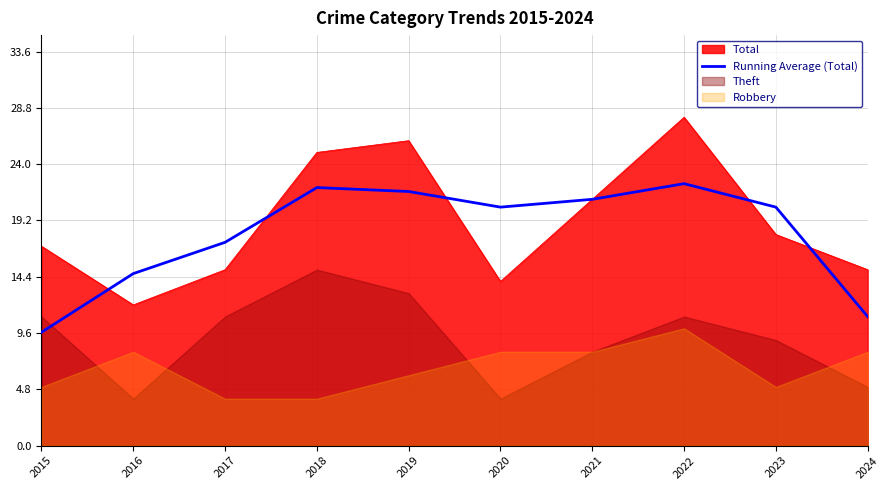

The chart shows a value of 13.5 at 2021. True or false?

False